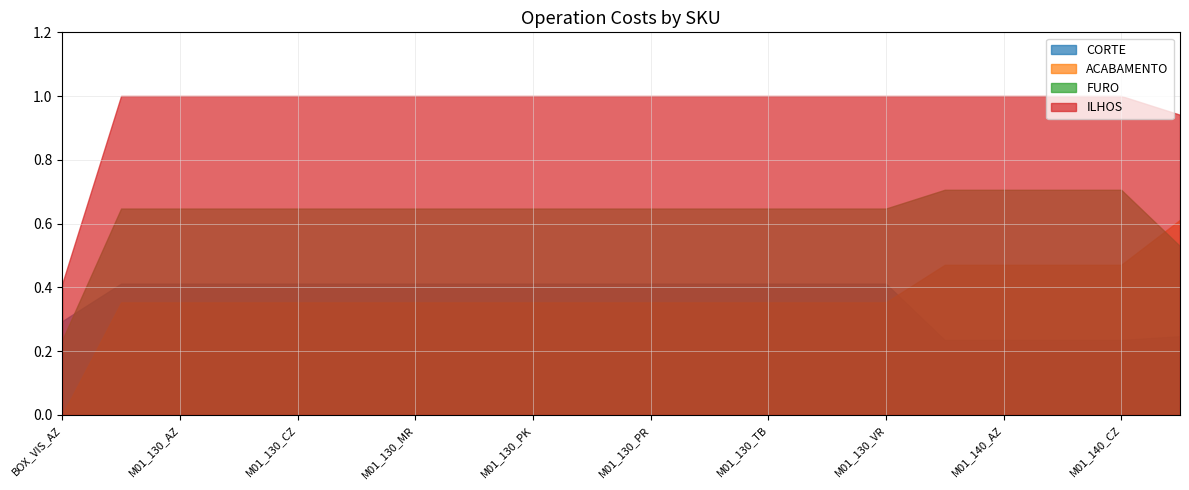

What is the value of the ILHOS point at the 1st from the left?

0.4